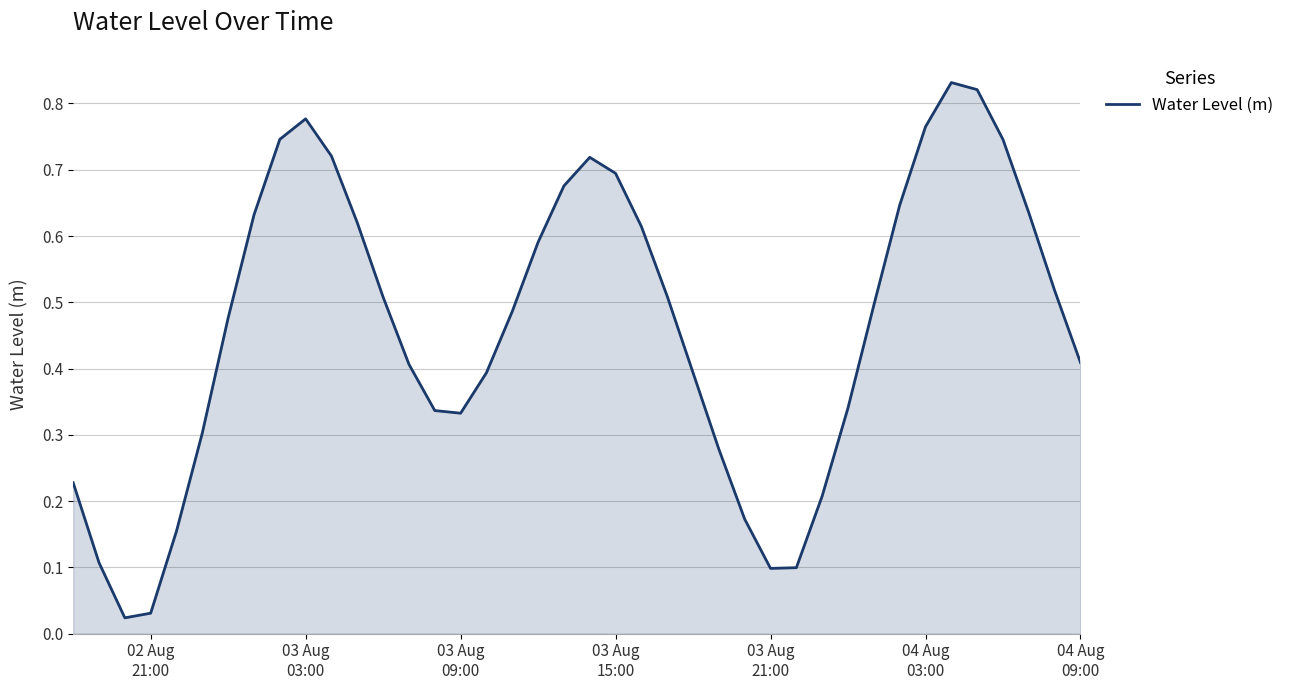

Reading left to right, list all the values displayed in this chart.

0.2	0.1	0.0	0.0	0.2	0.3	0.5	0.6	0.7	0.8	0.7	0.6	0.5	0.4	0.3	0.3	0.4	0.5	0.6	0.7	0.7	0.7	0.6	0.5	0.4	0.3	0.2	0.1	0.1	0.2	0.3	0.5	0.6	0.8	0.8	0.8	0.7	0.6	0.5	0.4